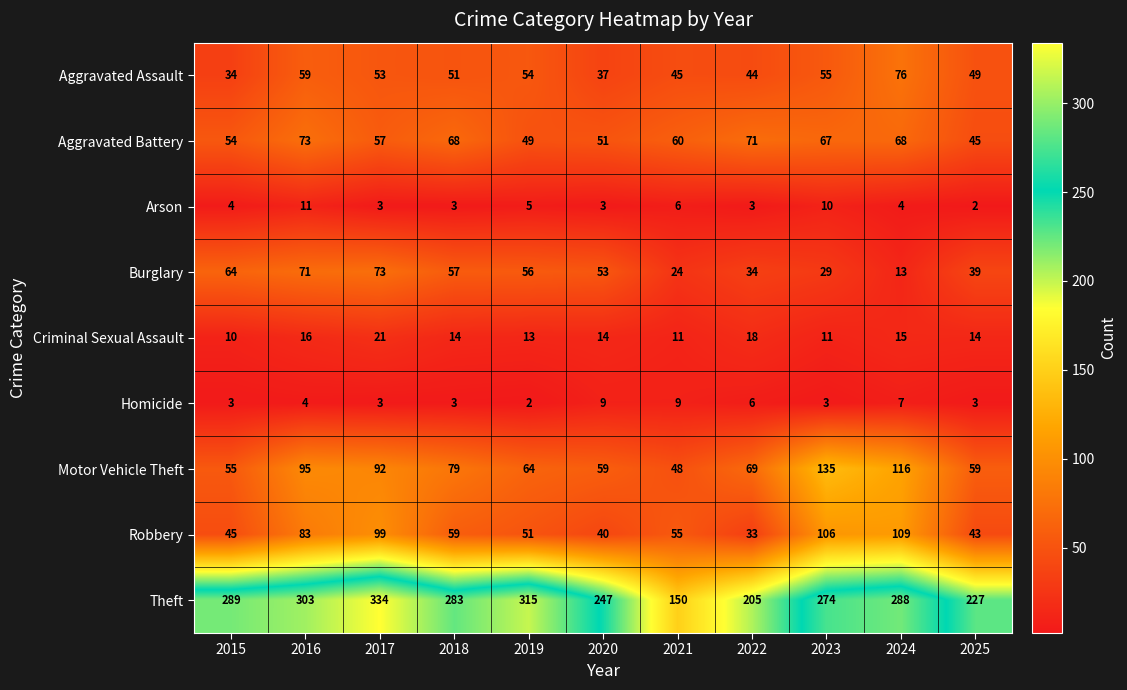

What is the spread (max minus min) of values at 2018?

280